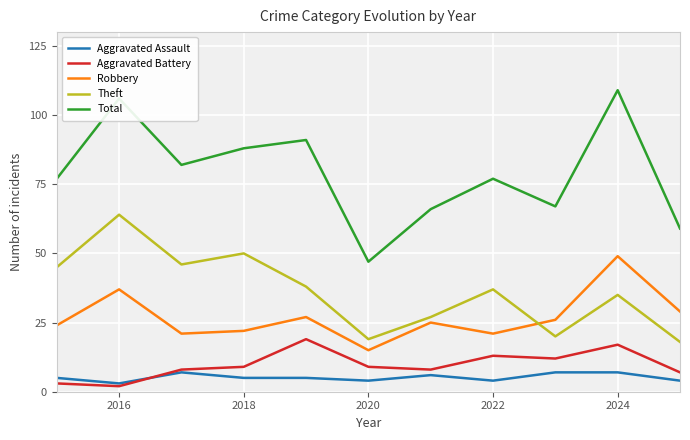

Which series has the largest total across all categories?

Total